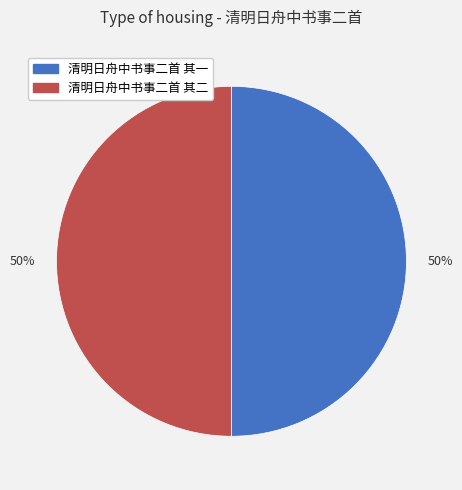

To the nearest percent, what is the average slice percentage?

50%